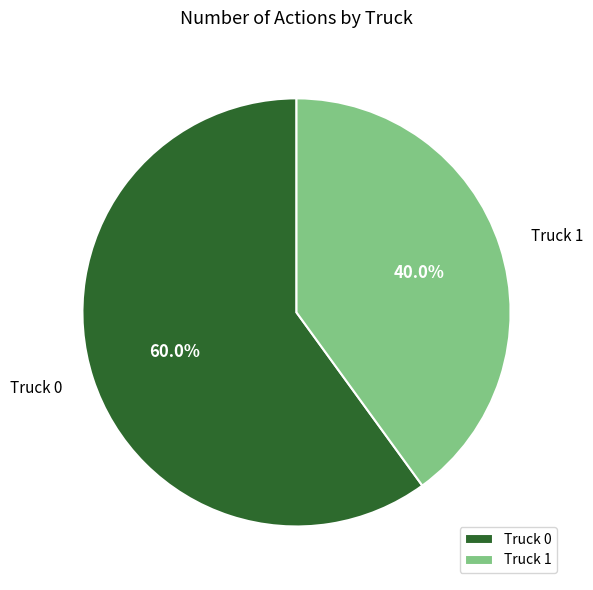

Rank the categories by value from lowest to highest.

Truck 1, Truck 0